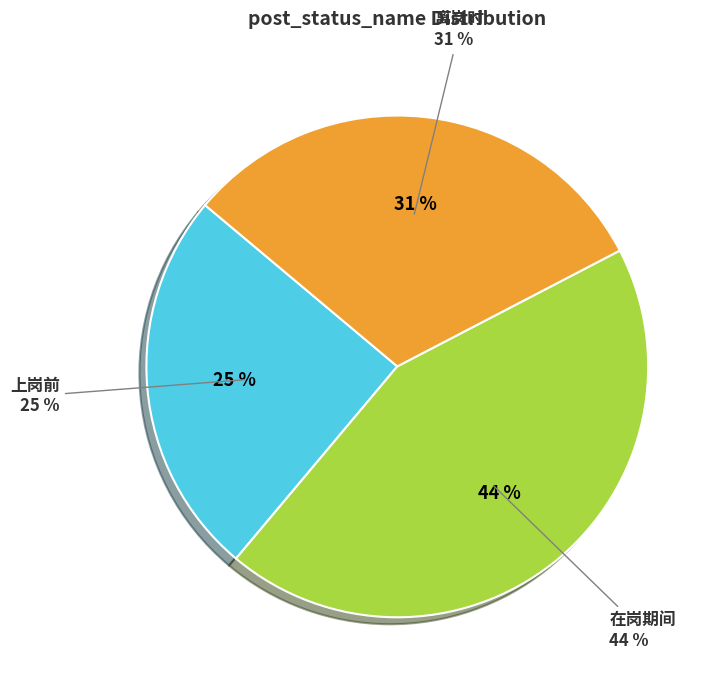

To the nearest percent, what percentage of the pie is 上岗前?

25%